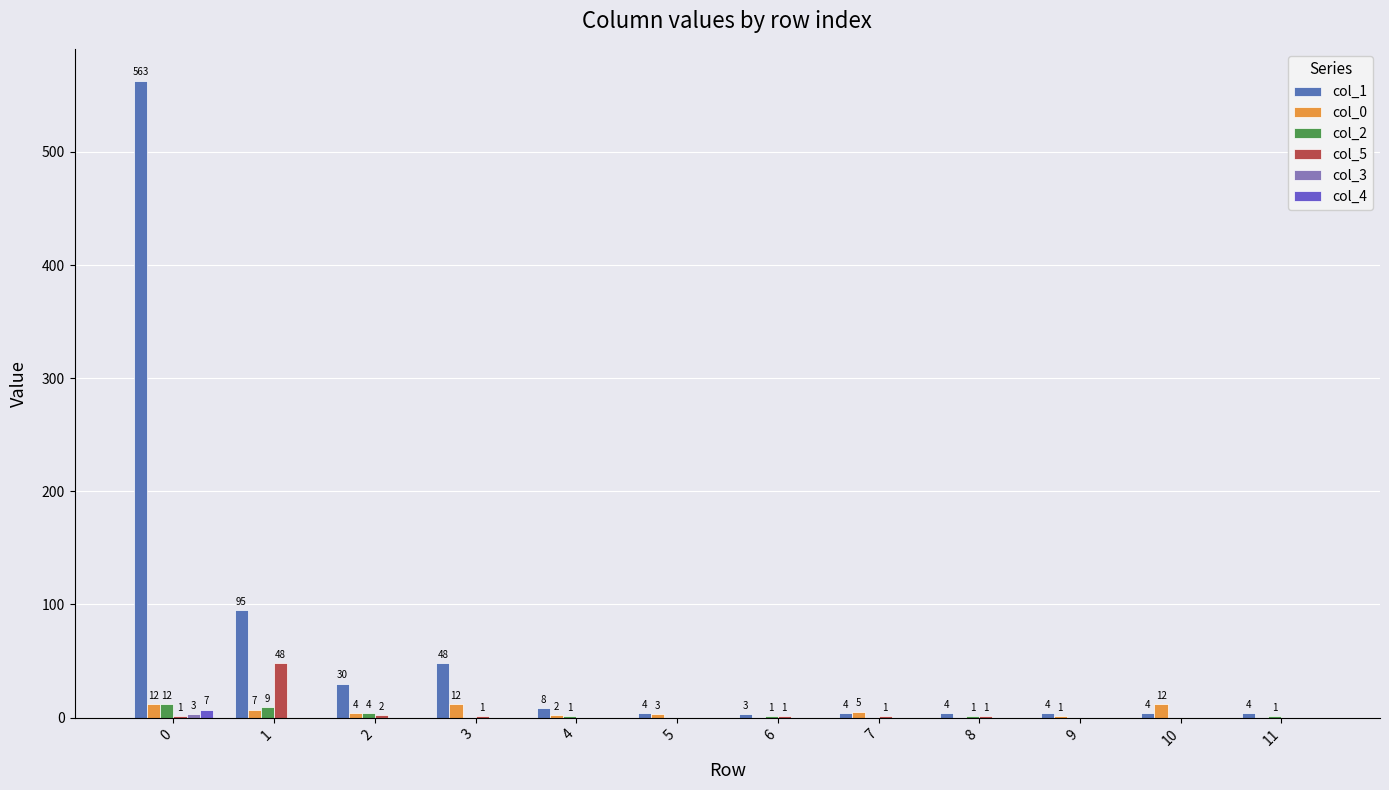

What is the difference between the maximum and minimum values in the col_3 series?

3